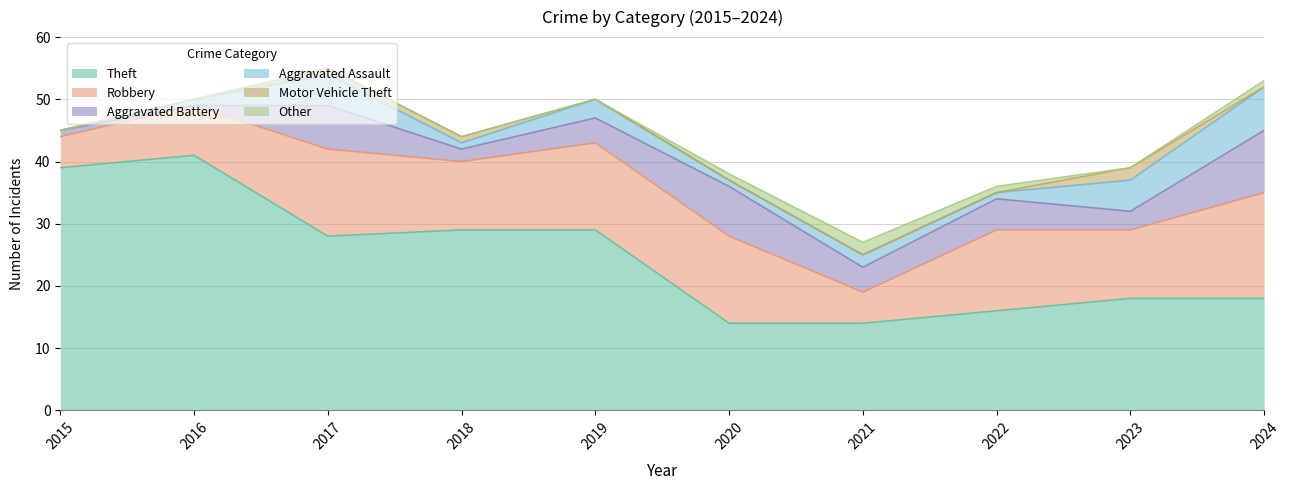

Rank the series at 2023 from lowest to highest value.

Other, Motor Vehicle Theft, Aggravated Battery, Aggravated Assault, Robbery, Theft